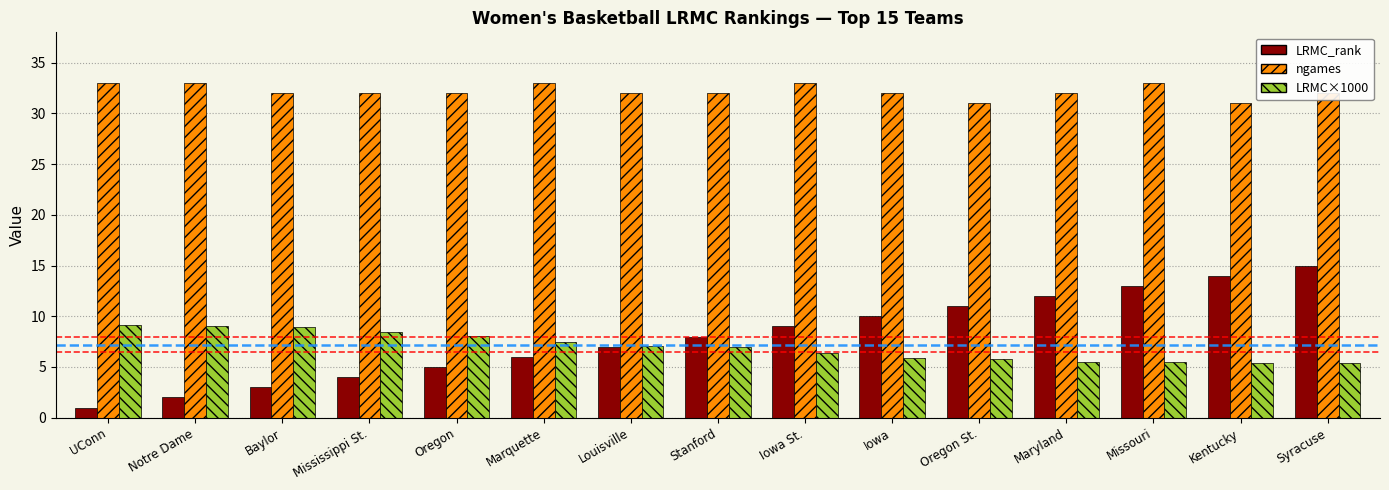

How many data points does each series have?

15